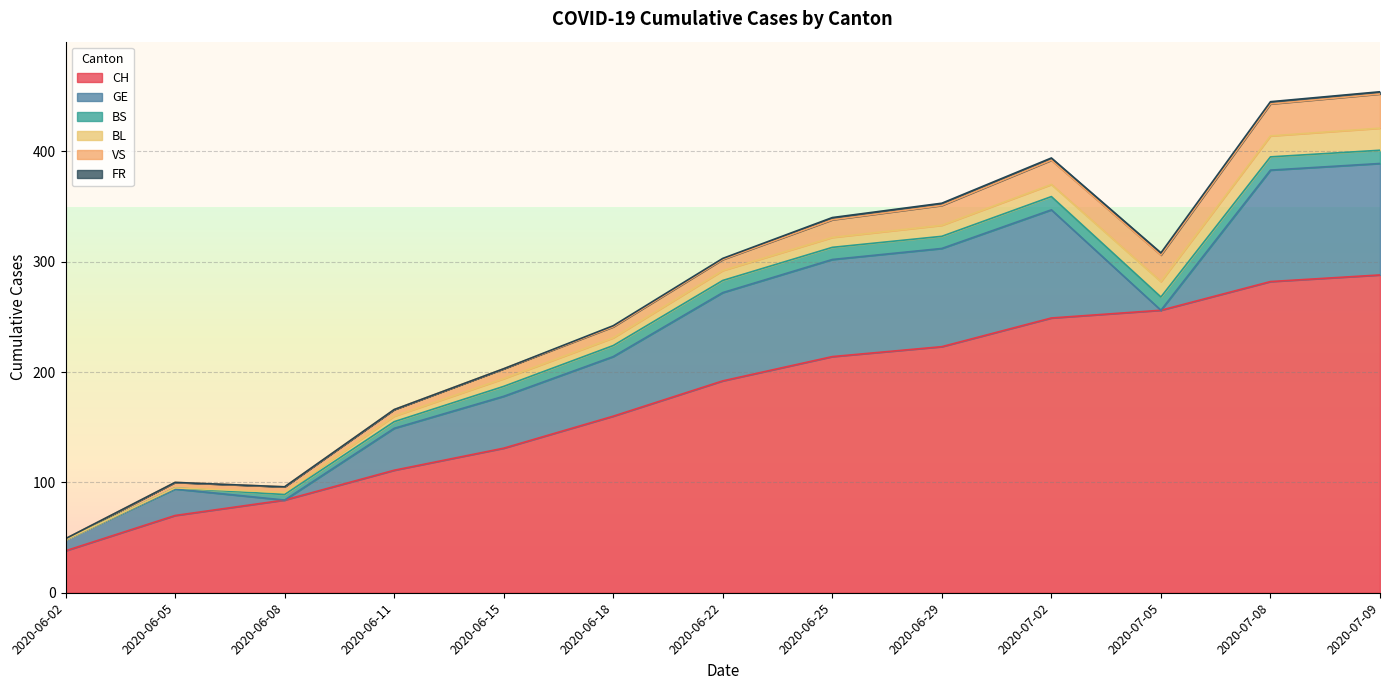

Reading left to right, list all the values displayed in this chart.

CH: 38	70	84	111	131	160	192	214	223	249	256	282	288
GE: 10	24	0	38	47	54	80	88	89	98	0	101	101
BS: 0	1	5	6	9	10	11	11	11	12	12	12	12
BL: 0	0	2	5	7	7	9	9	10	11	14	19	20
VS: 1	5	5	6	9	10	10	16	18	22	24	29	31
FR: 0	0	0	0	0	1	1	2	2	2	2	2	2